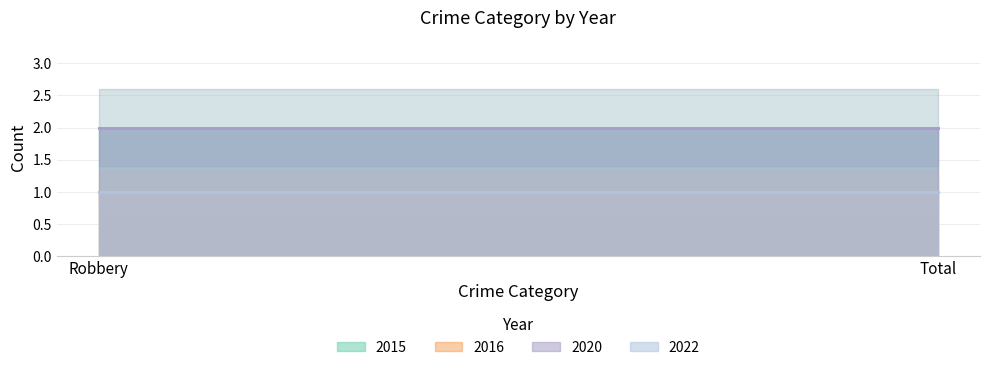

What is the label of the 2nd point from the right?

Robbery